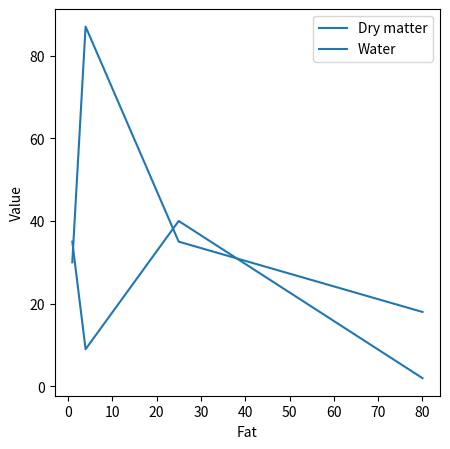

How many values in the Dry matter series are below 35?

2